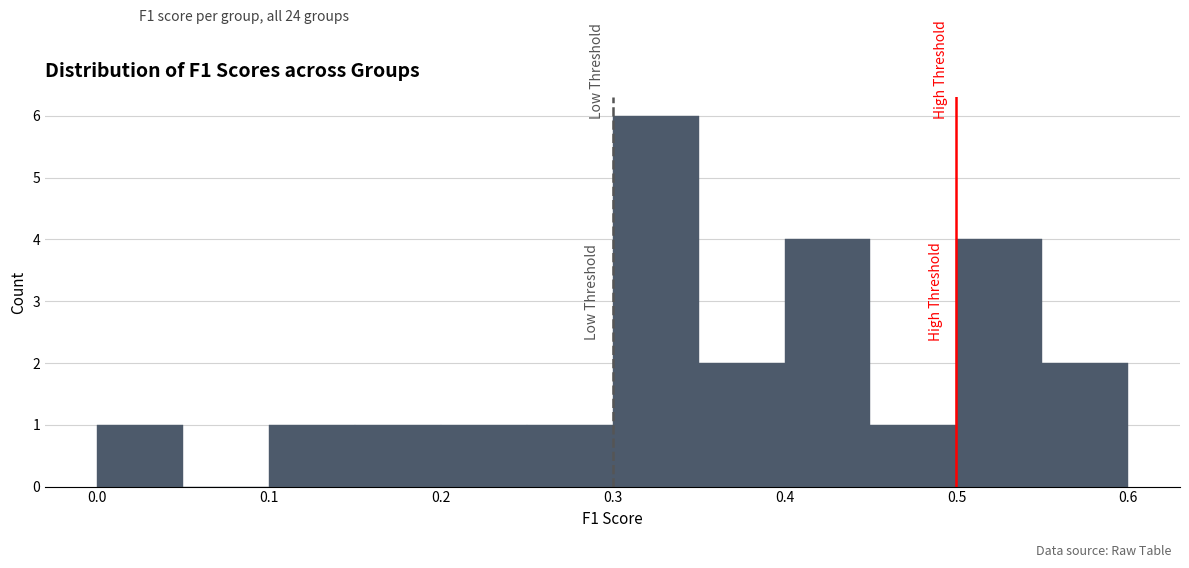

Reading left to right, transcribe this chart: for each bar, give the range it covers on the x-axis and its height. The values are not printed on the chart, so give them approximately, as read against the axis.

0.00 to 0.05: 1
0.05 to 0.10: 0
0.10 to 0.15: 1
0.15 to 0.20: 1
0.20 to 0.25: 1
0.25 to 0.30: 1
0.30 to 0.35: 6
0.35 to 0.40: 2
0.40 to 0.45: 4
0.45 to 0.50: 1
0.50 to 0.55: 4
0.55 to 0.60: 2